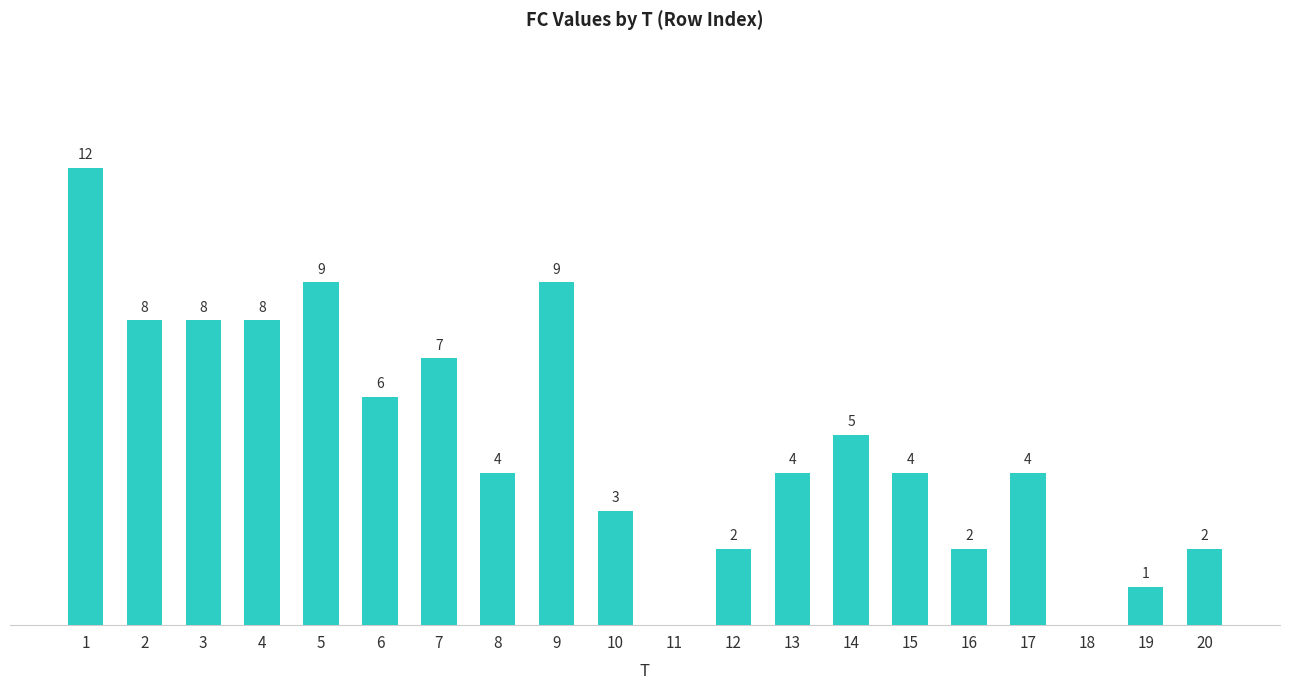

Are the bars horizontal?

No